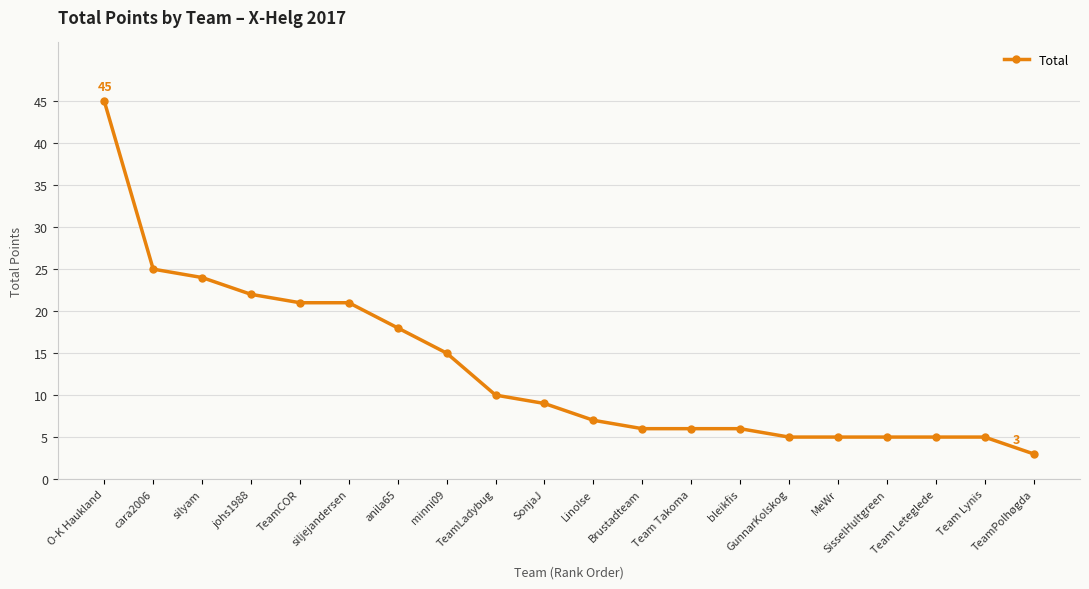

What value does the data have at cara2006?

25